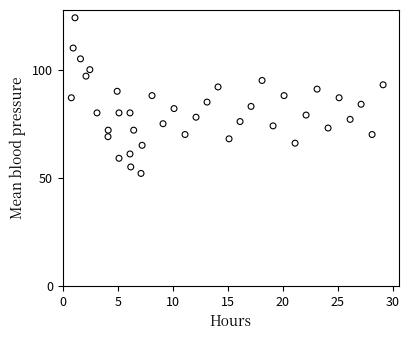

What is the range of Y values (max minus min)?

72